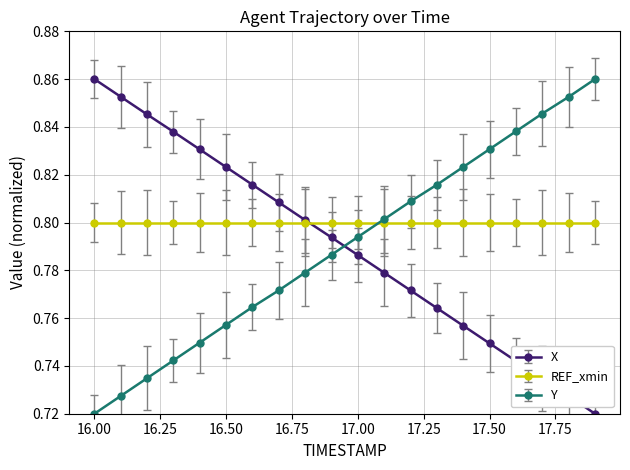

Which series ends up on top after the final intersection of X and Y?

Y